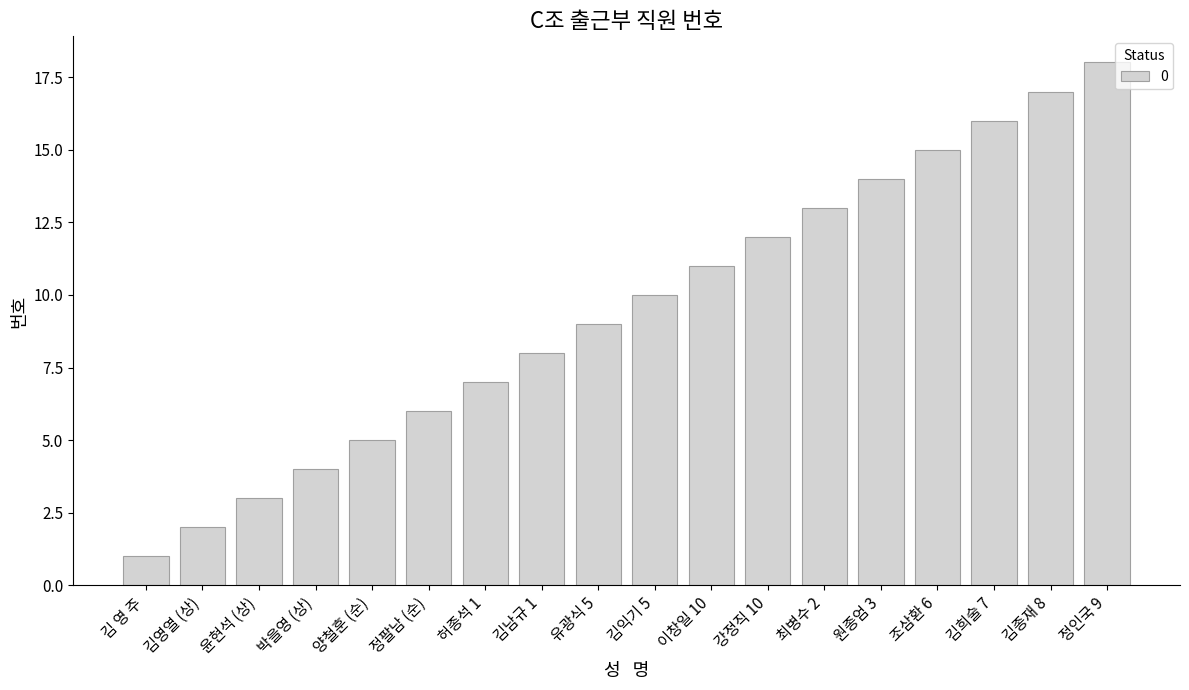

The value at 김영열 (상) is 2. True or false?

True